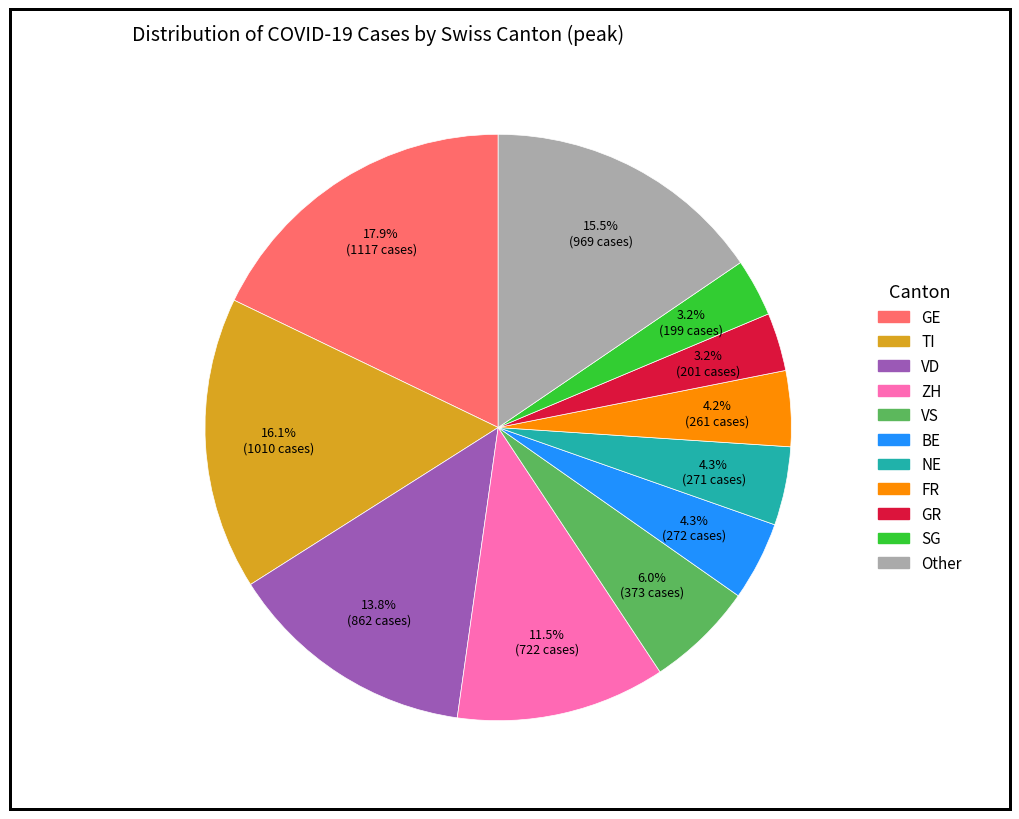

Does any single category account for the majority?

No